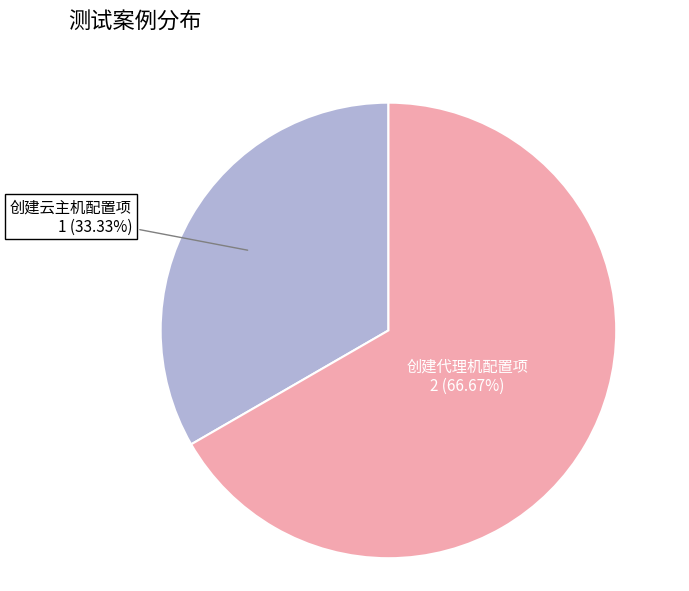

Approximately how many times larger is the value at 创建代理机配置项 compared to 创建云主机配置项?

2.0